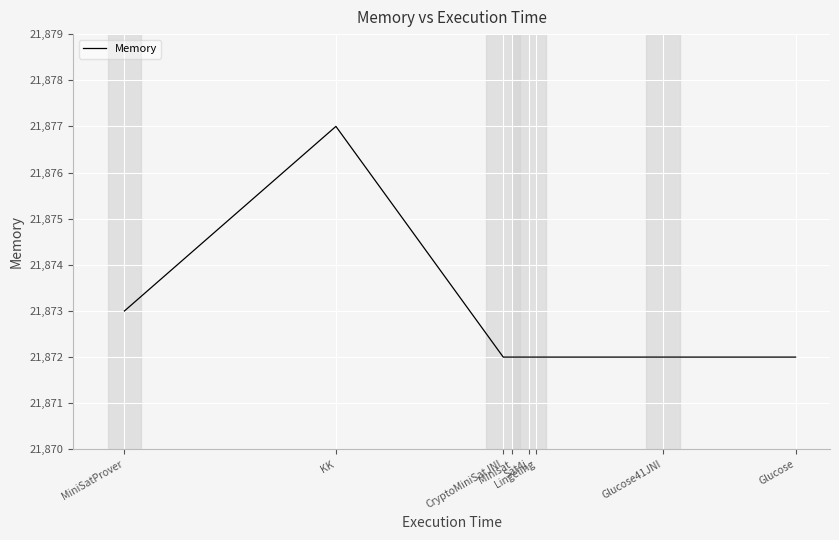

How many lines are shown in the chart?

1